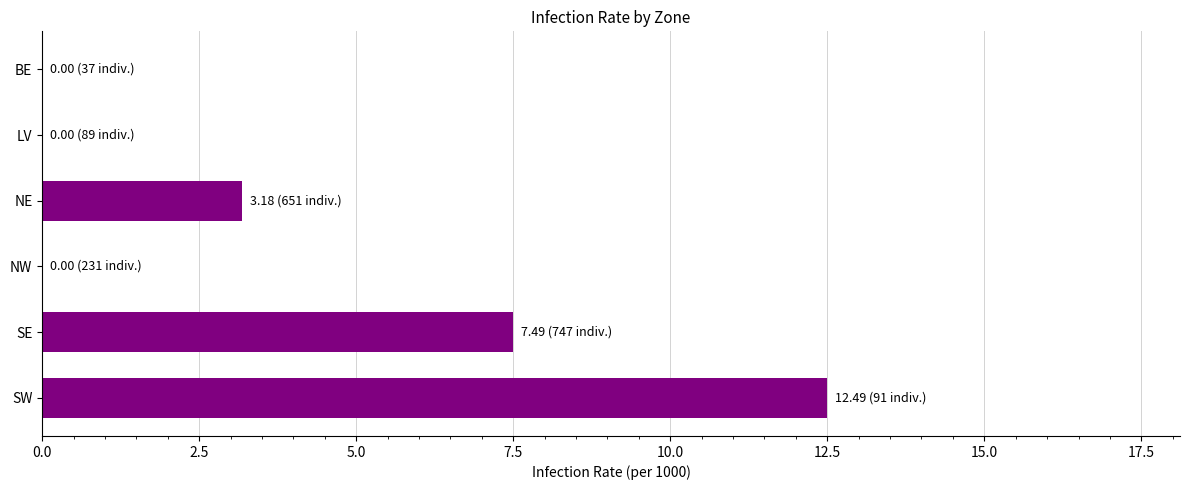

Where is the data nearest to the value 6?

SE